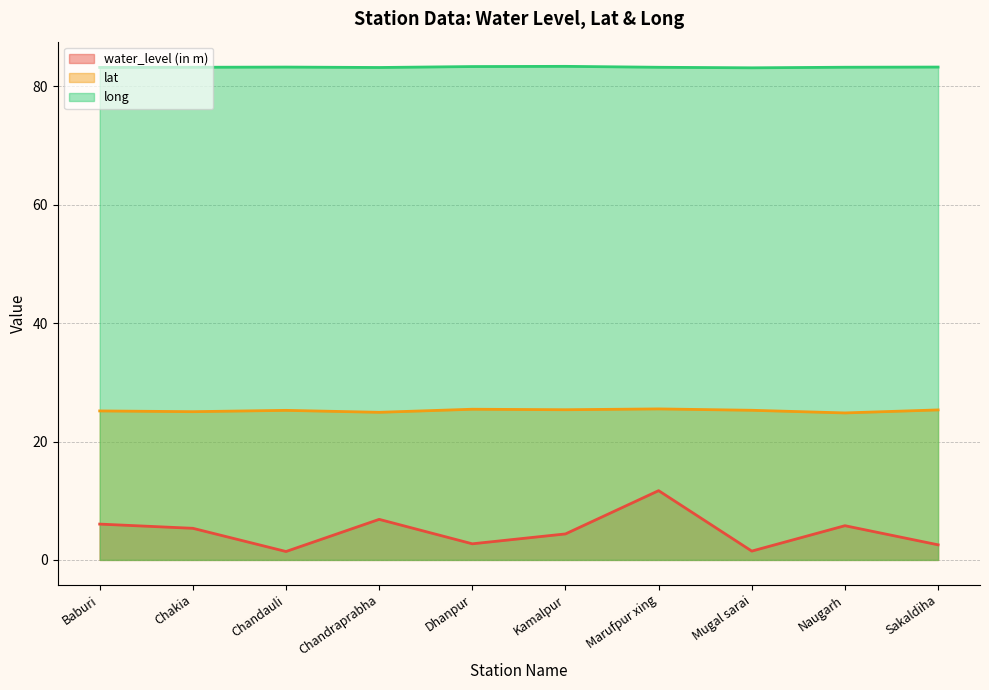

Which series has the widest spread of values?

water_level (in m)